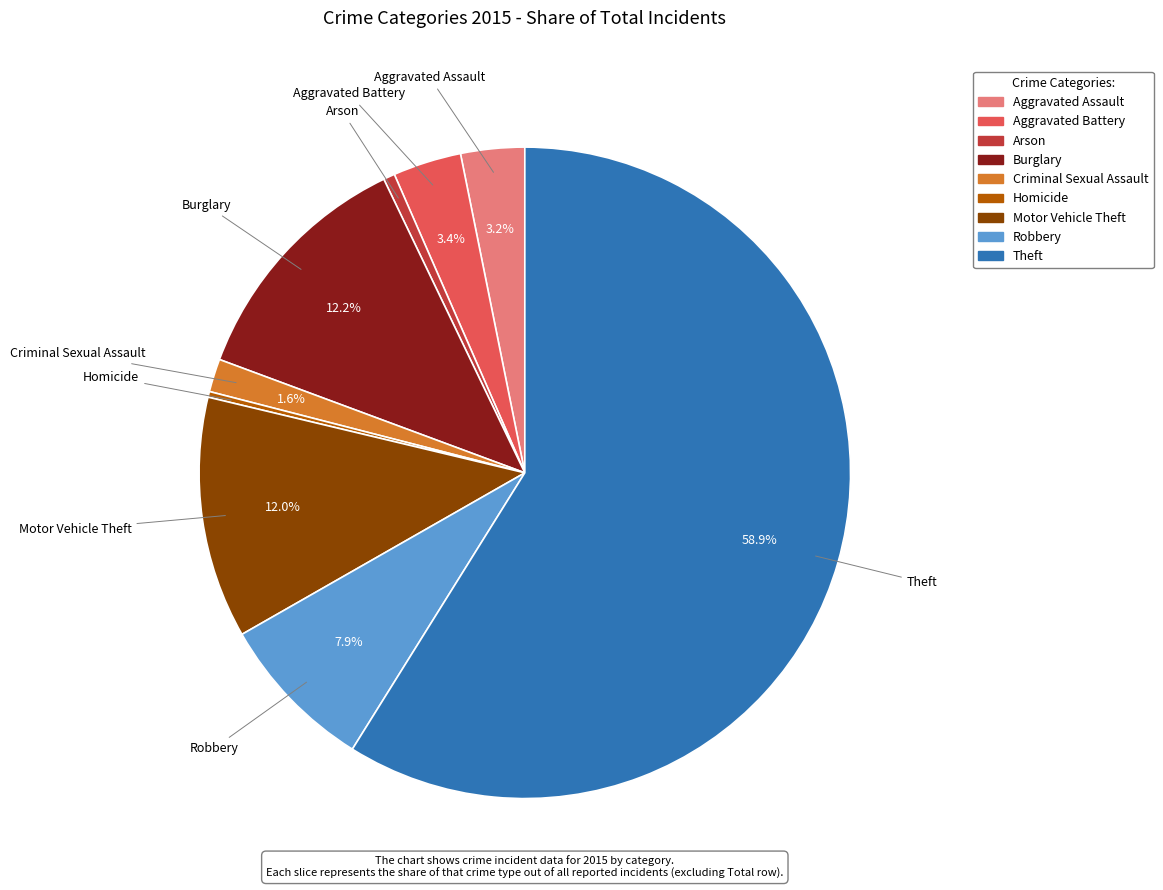

Which category accounts for the majority?

Theft